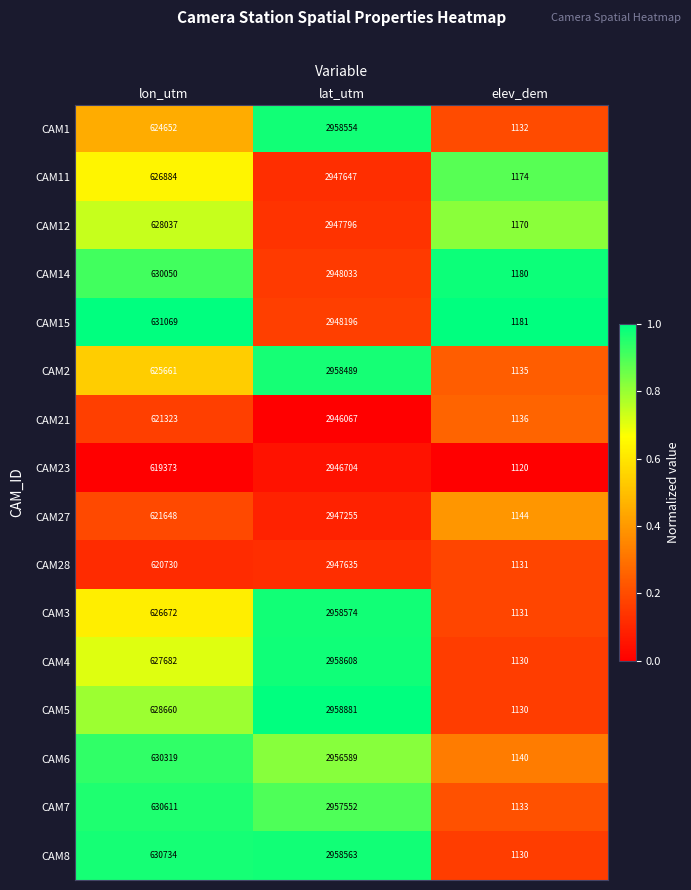

List the series in order of their peak value, lowest first.

CAM21, CAM23, CAM27, CAM28, CAM11, CAM12, CAM14, CAM15, CAM6, CAM7, CAM2, CAM1, CAM8, CAM3, CAM4, CAM5